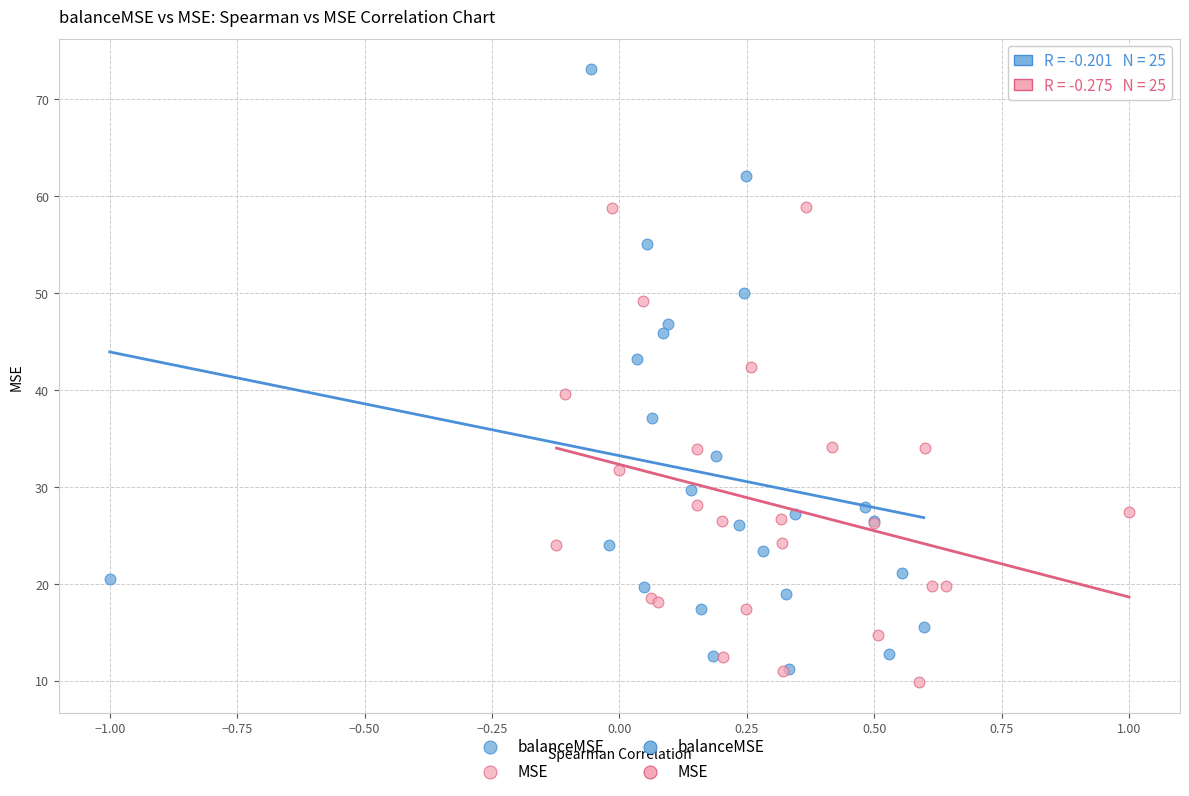

Which series reaches the minimum Y coordinate?

MSE